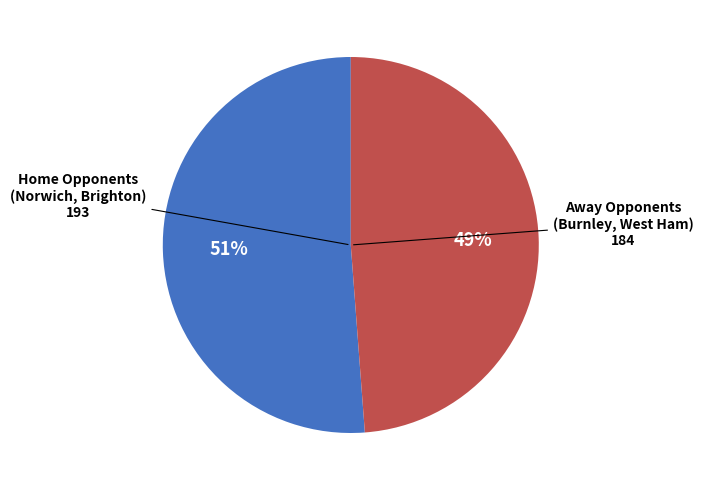

Is there a majority slice in this chart?

Yes